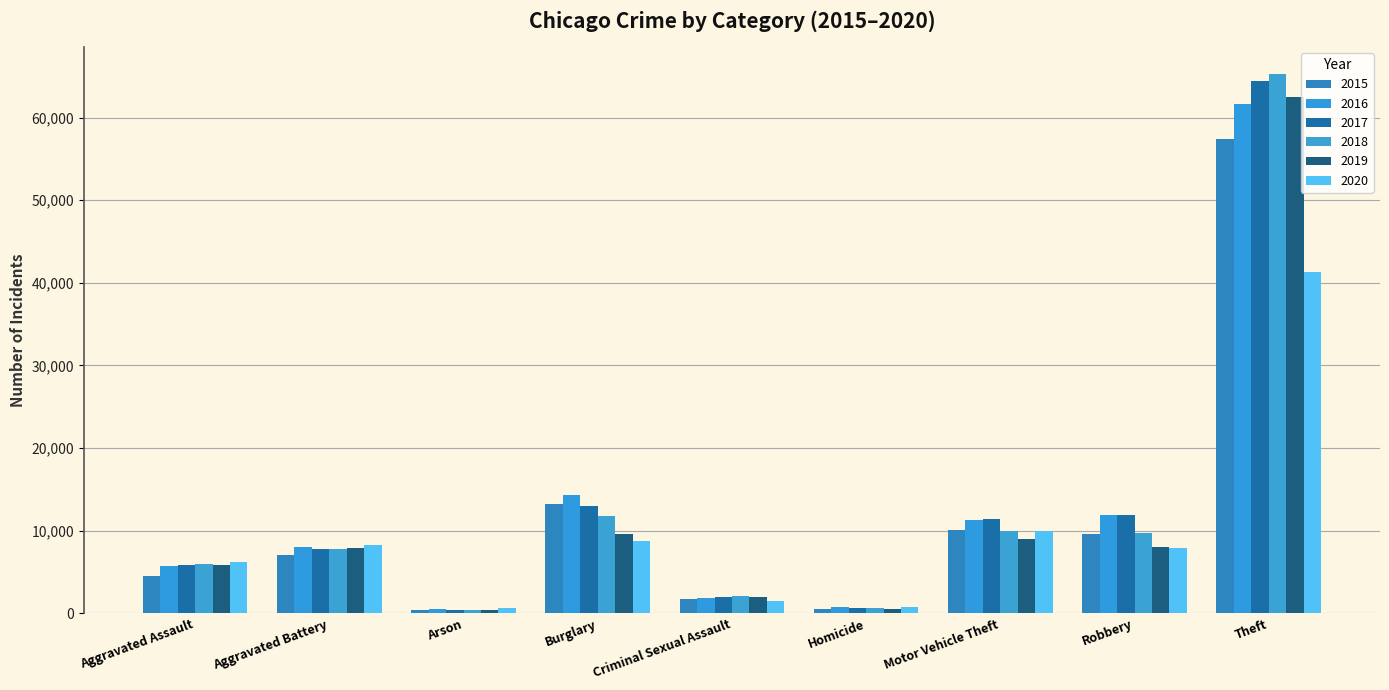

How many distinct data groups are displayed?

6